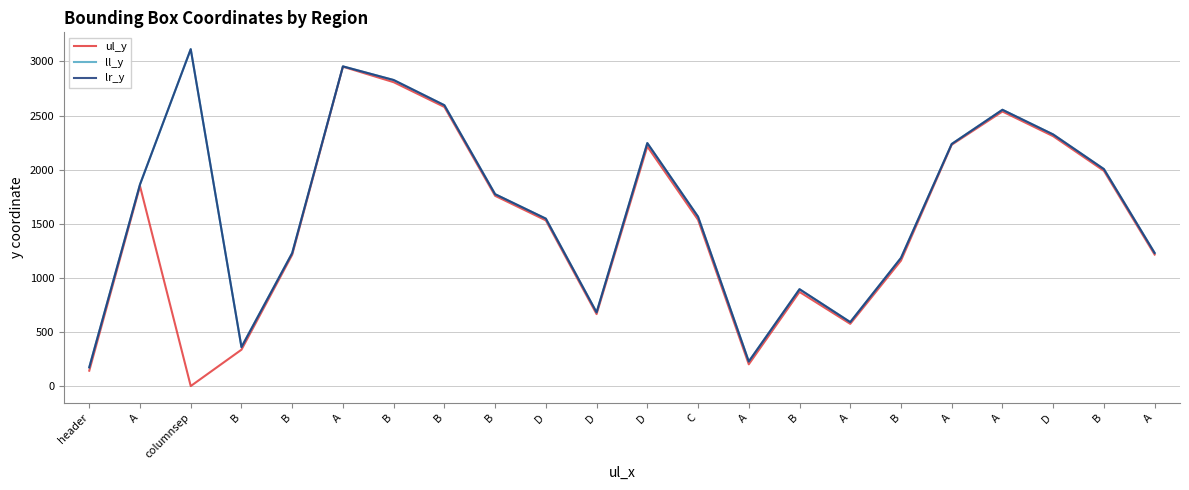

Between A and D, which is larger?

D